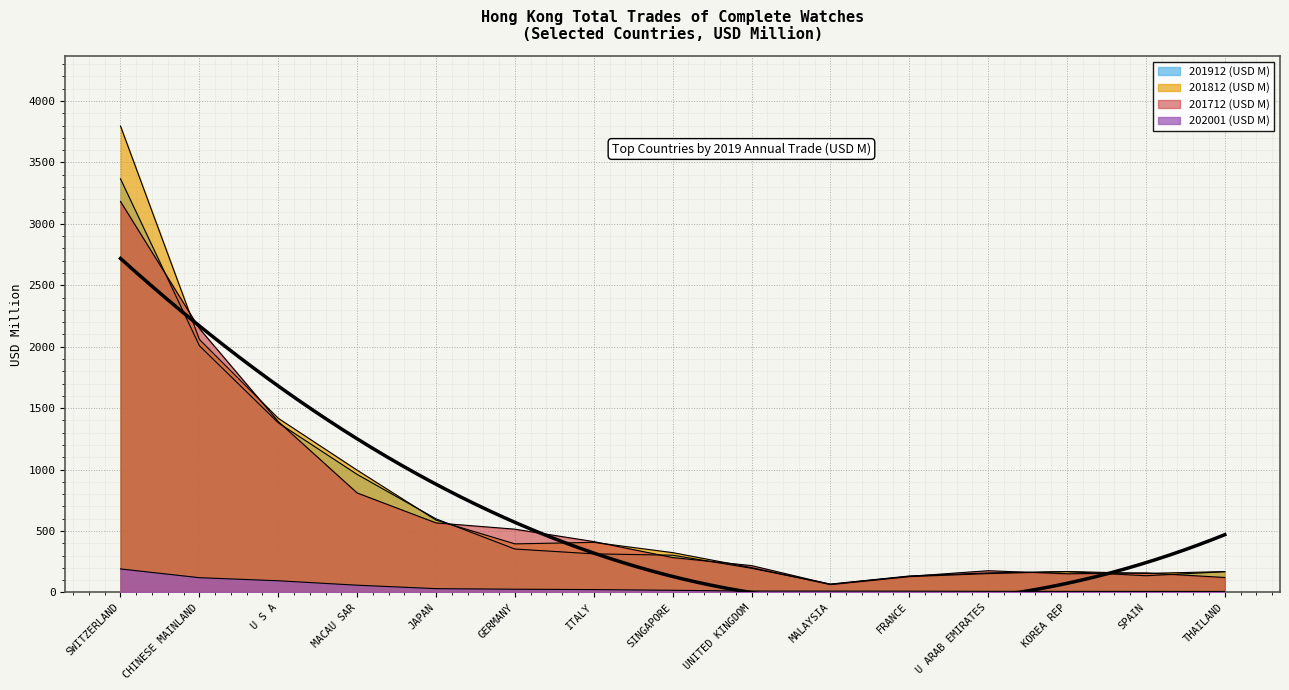

At which category does 201912 (USD M) reach its first local valley?

MALAYSIA